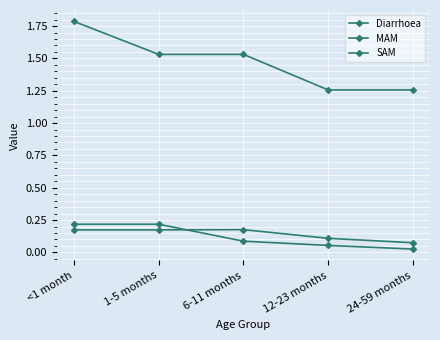

What is the approximate value of Diarrhoea at 1-5 months?

1.5